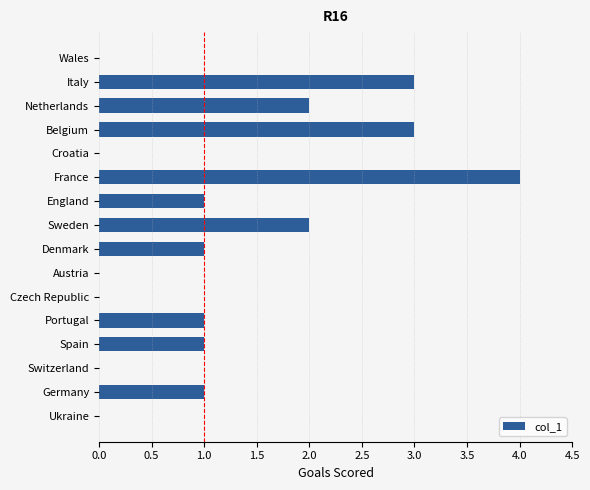

The value at Netherlands is 2. True or false?

True